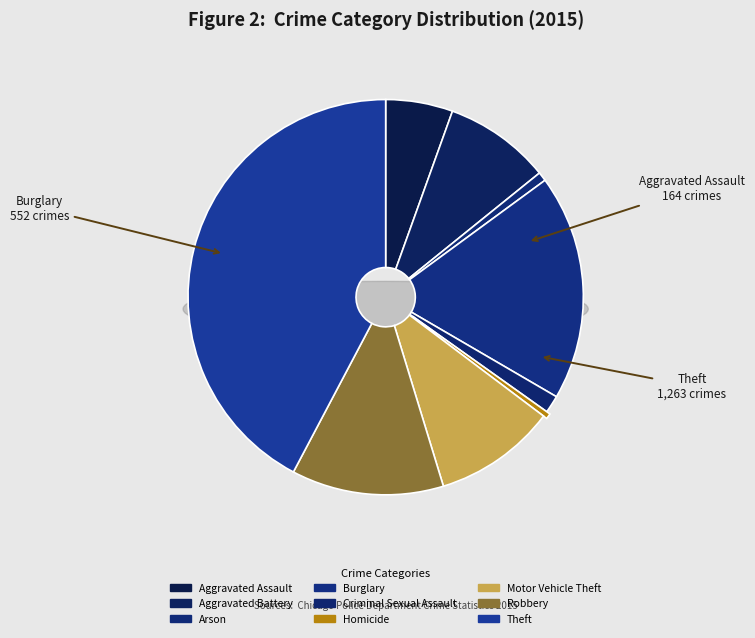

What is the ratio of the value at Burglary to the value at Motor Vehicle Theft?

1.8